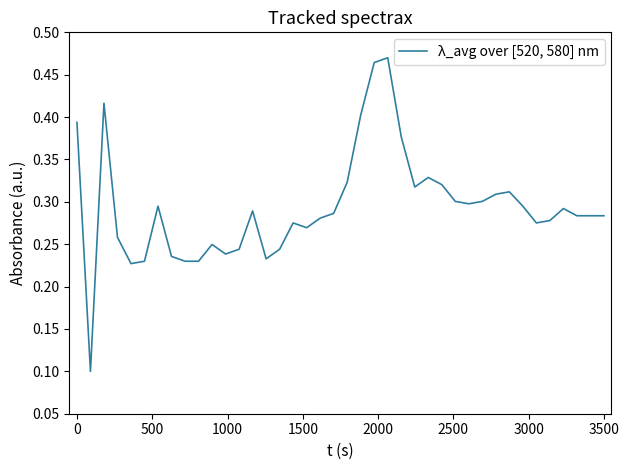

Is this an area chart (filled region under the line)?

No